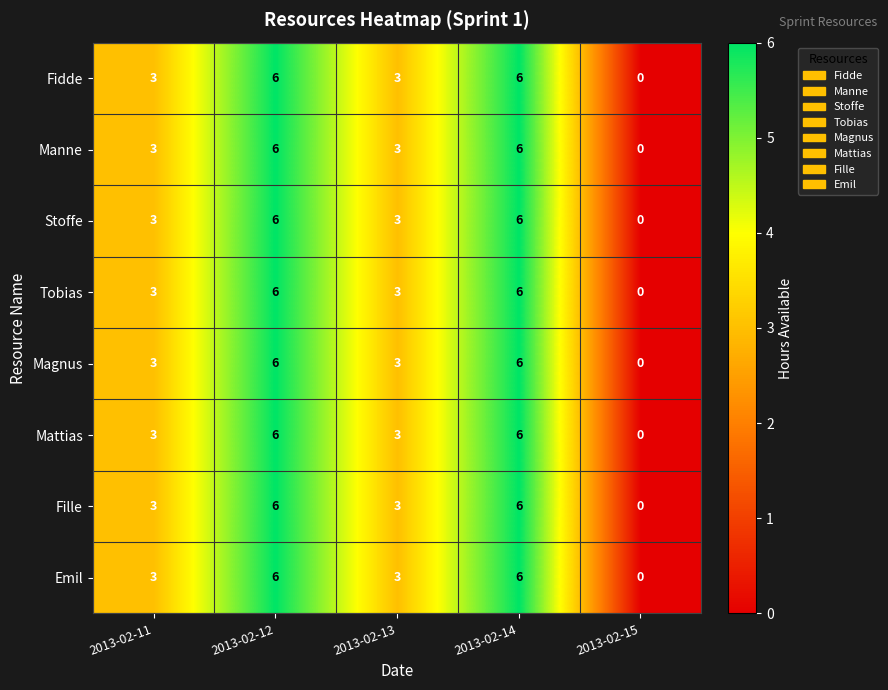

Is the value of Mattias at 2013-02-12 greater than the value of Manne at 2013-02-13?

Yes